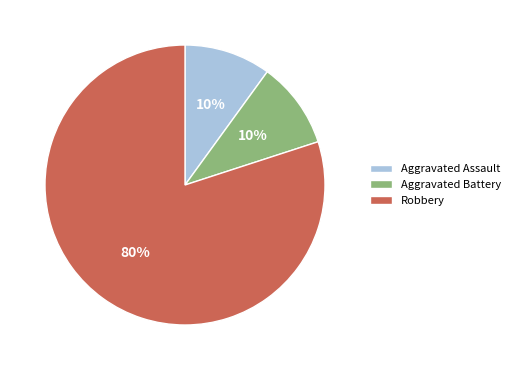

What is the majority slice?

Robbery